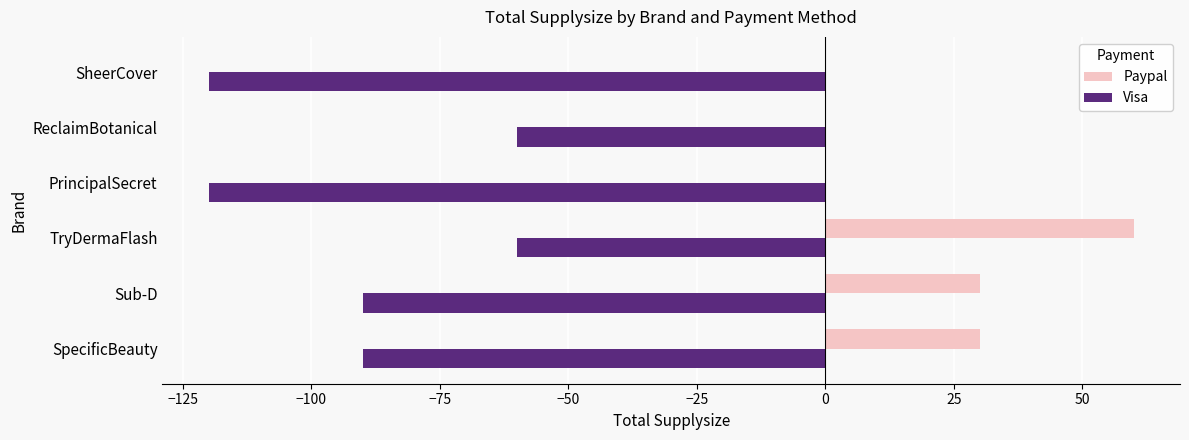

What is the maximum value shown in the chart?

60